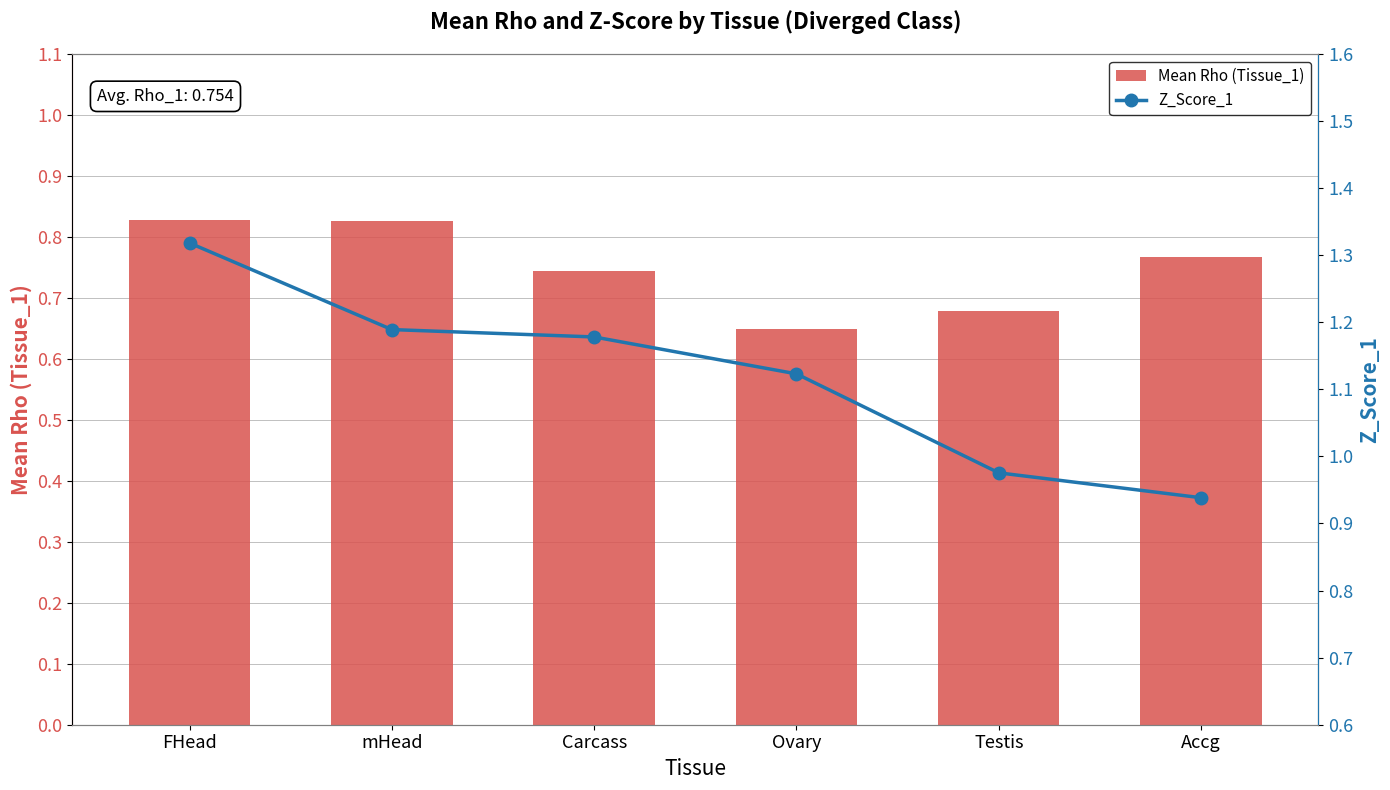

What is the label of the 5th bar from the right?

mHead